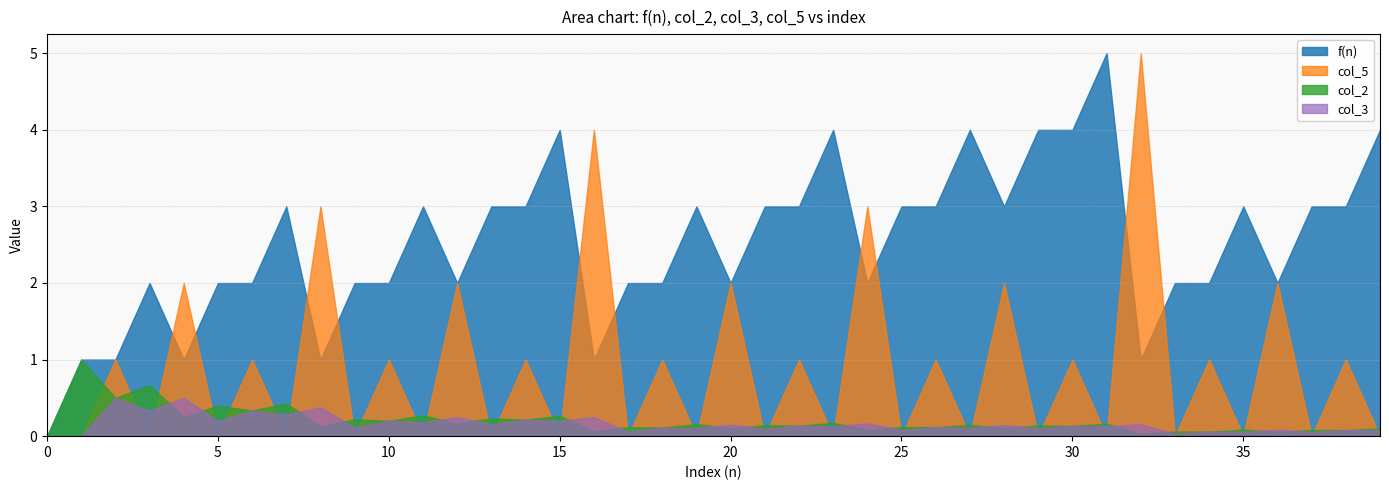

How many intersections are there between col_2 and col_5?

38